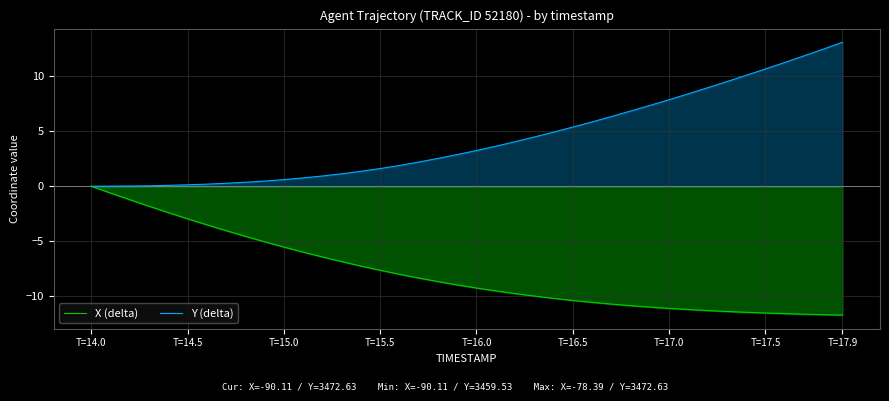

Is the value of X (delta) at T=15.5 greater than the value of Y (delta) at T=17.0?

No